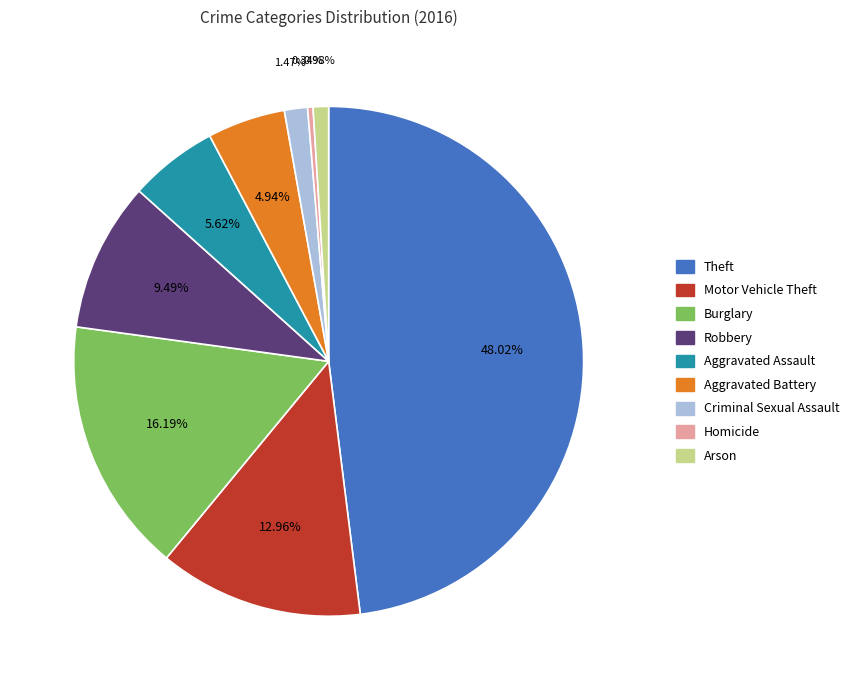

To the nearest percent, what is the combined percentage of Criminal Sexual Assault and Aggravated Battery?

6%